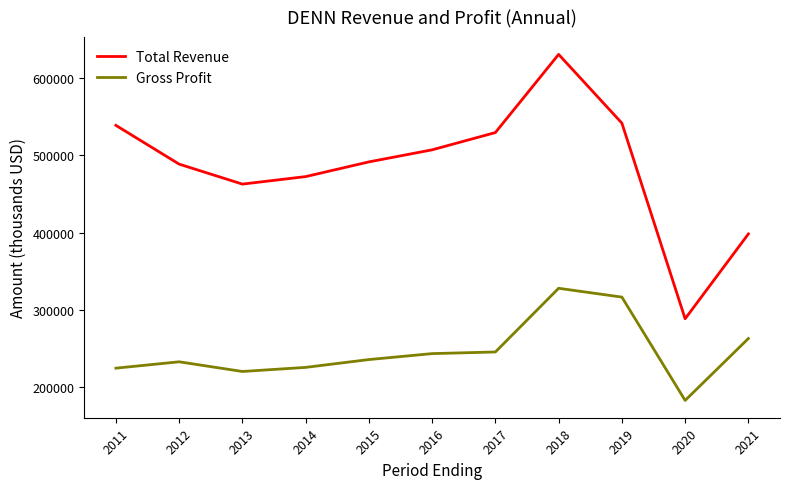

In Gross Profit, how many points are lower than both neighbors (excluding endpoints)?

2